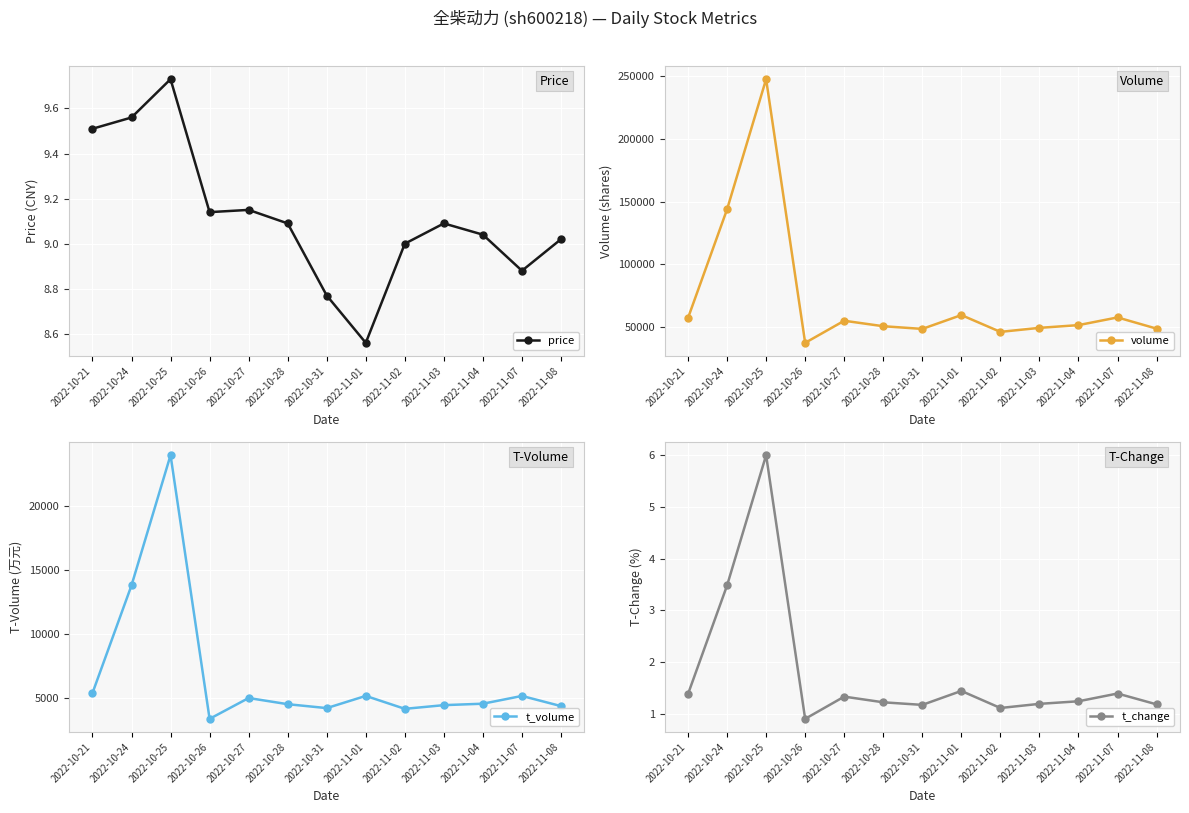

What is the value of the t_volume point at the 3rd from the left?

23941